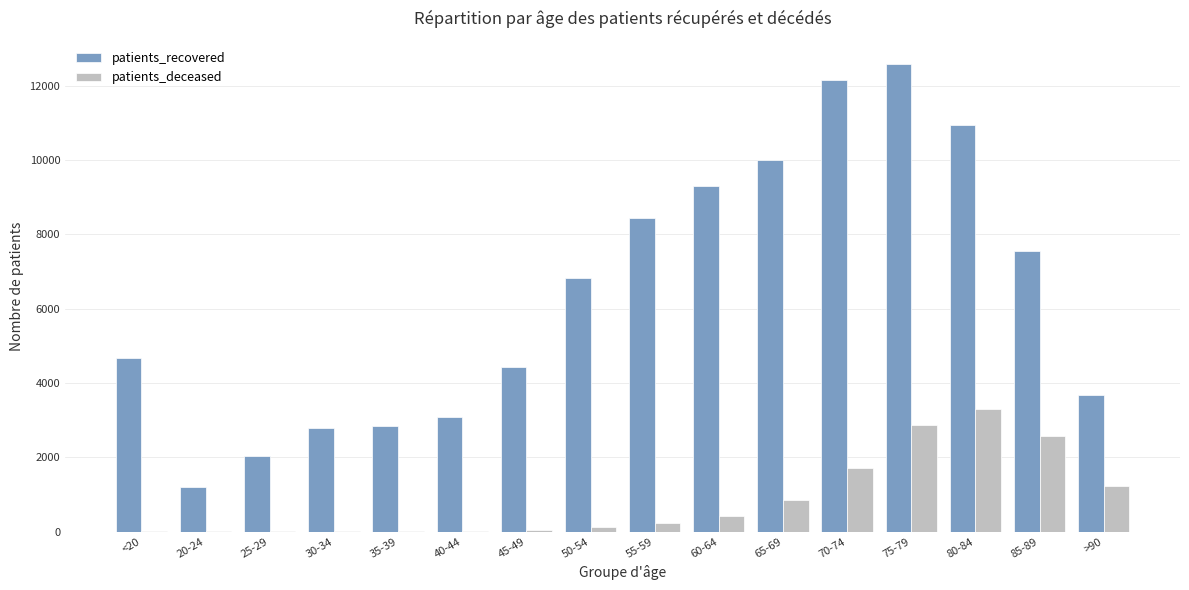

What is the sum of all patients_deceased values?

13437